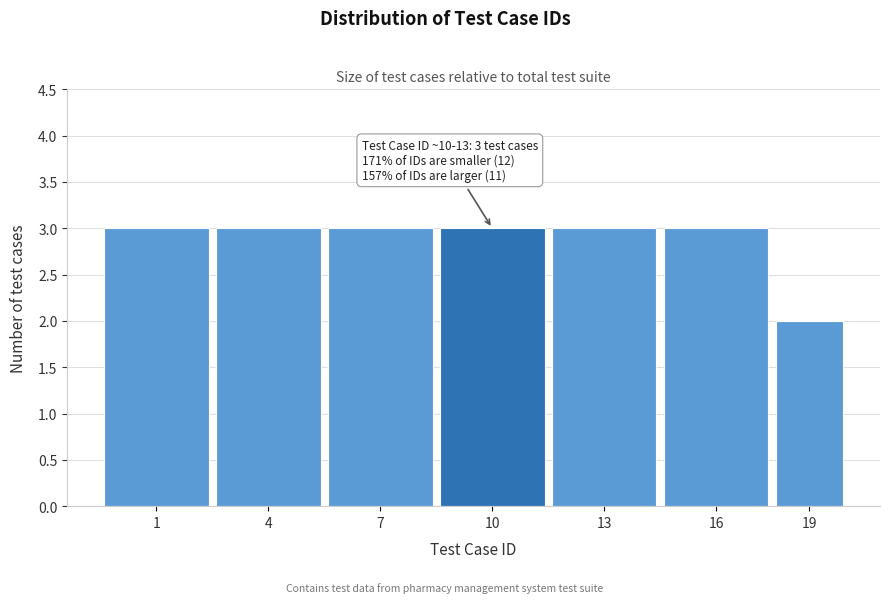

Reading left to right, transcribe all the data shown in this chart.

1=3	4=3	7=3	10=3	13=3	16=3	19=2